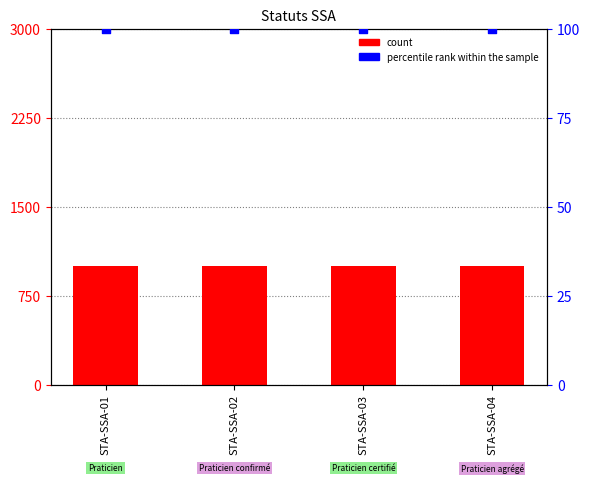

Which series has the largest Y range (max minus min)?

count